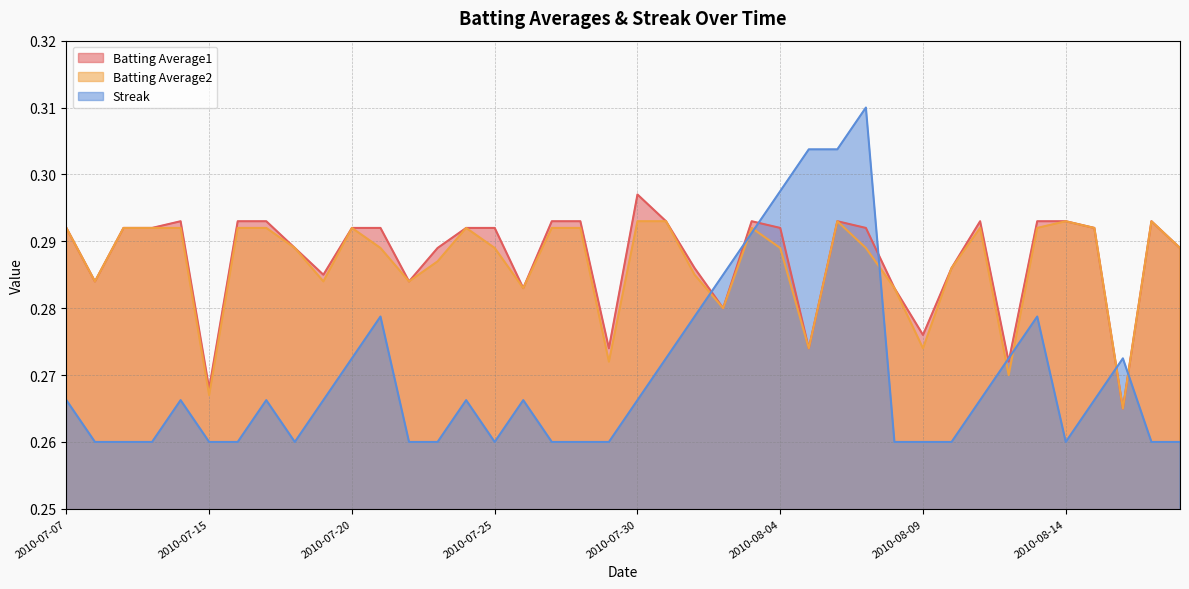

How many interior local valleys does the Streak series have?

3